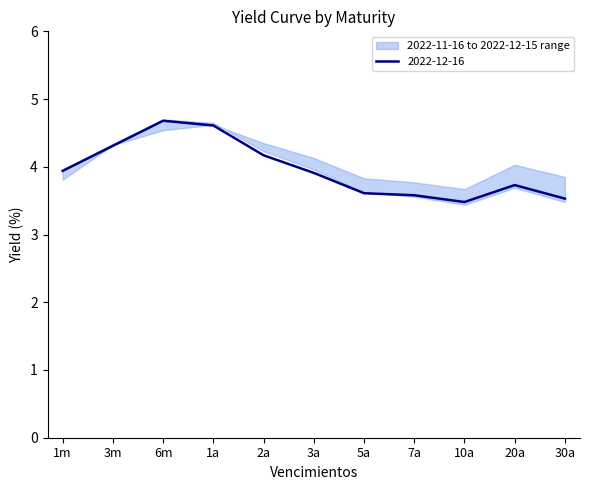

What position from the right is 10a?

3